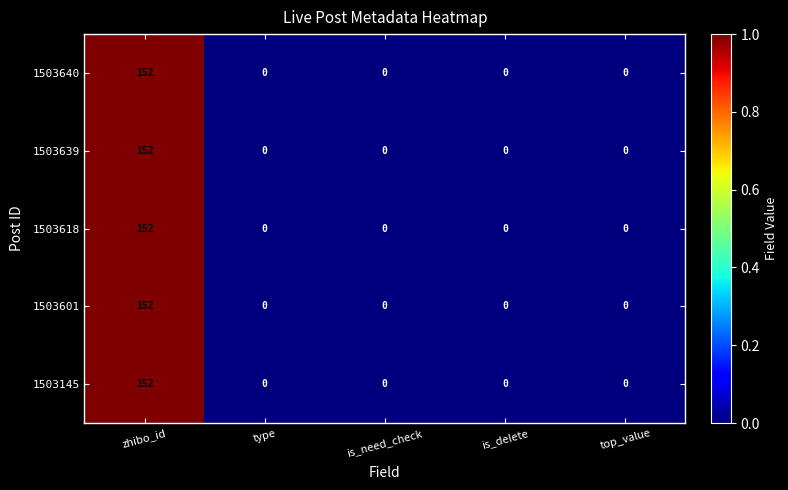

At which category is the sum across all series the highest?

zhibo_id